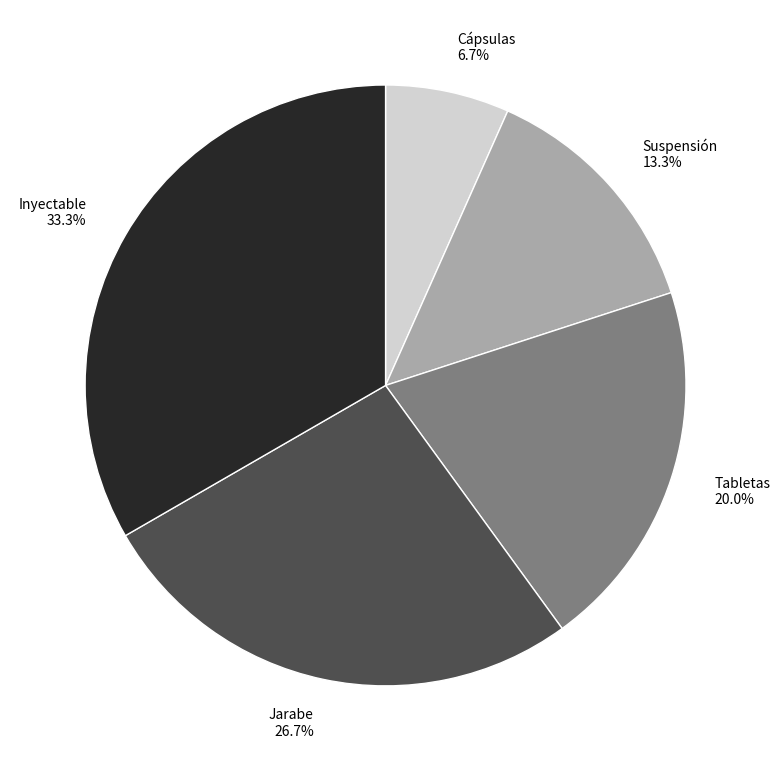

Rank the categories by value from lowest to highest.

Cápsulas, Suspensión, Tabletas, Jarabe, Inyectable